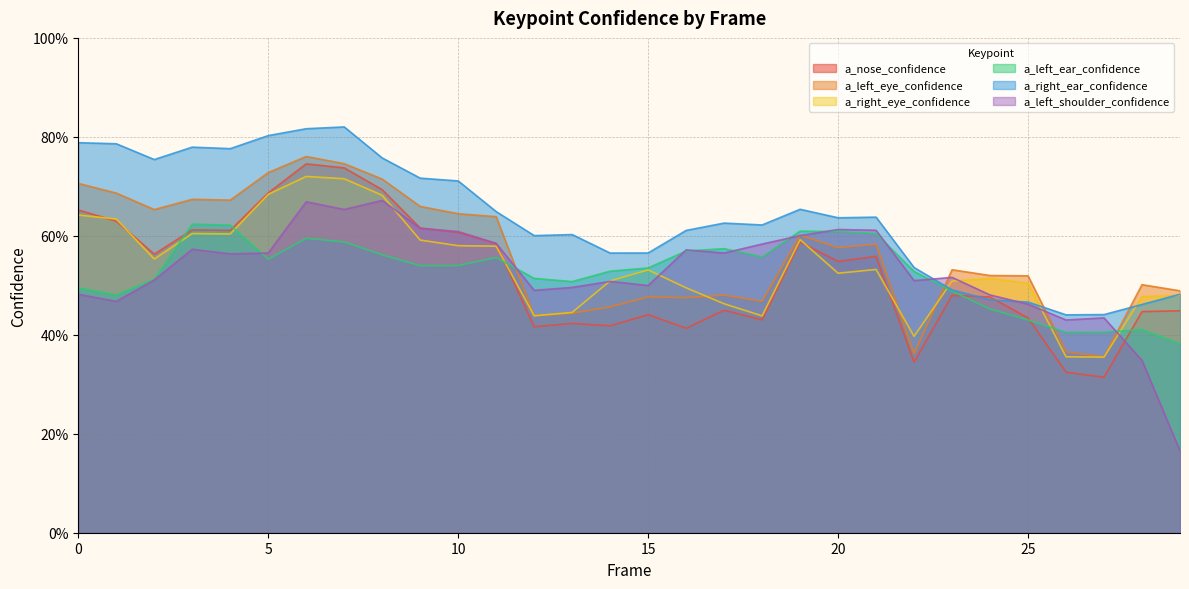

How many times do a_nose_confidence and a_left_ear_confidence cross each other?

6